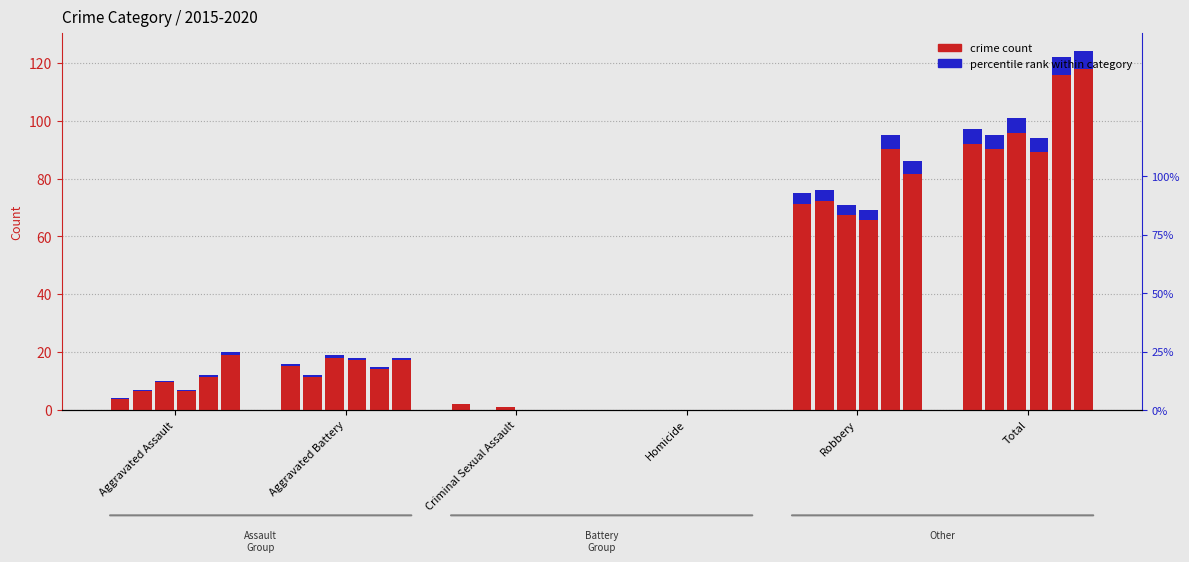

Between Homicide and Total, which series saw the biggest shift?

2019